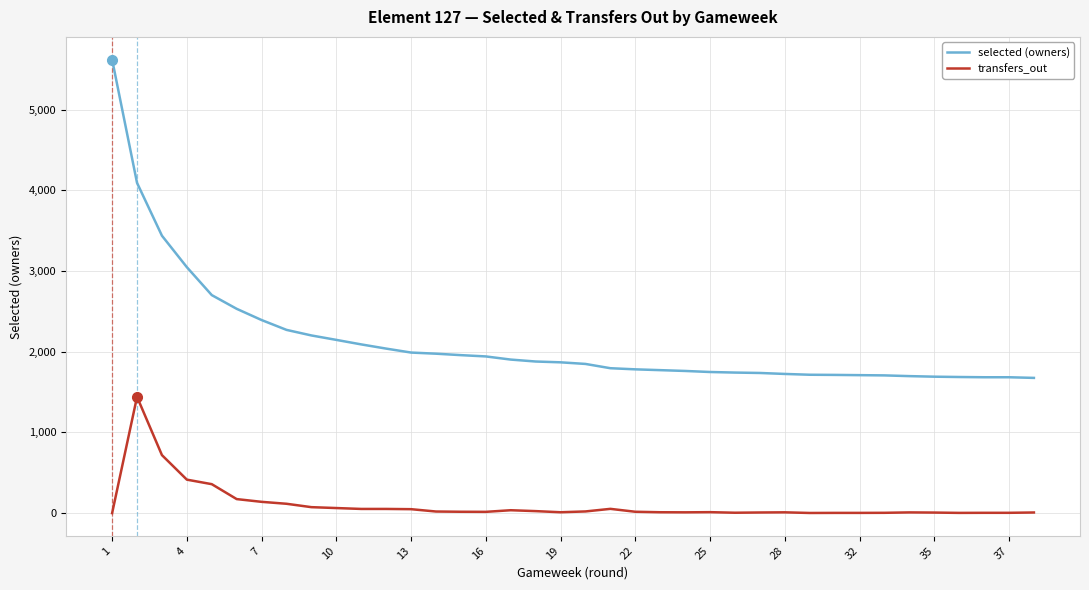

Does the chart display data point markers on the line(s)?

No